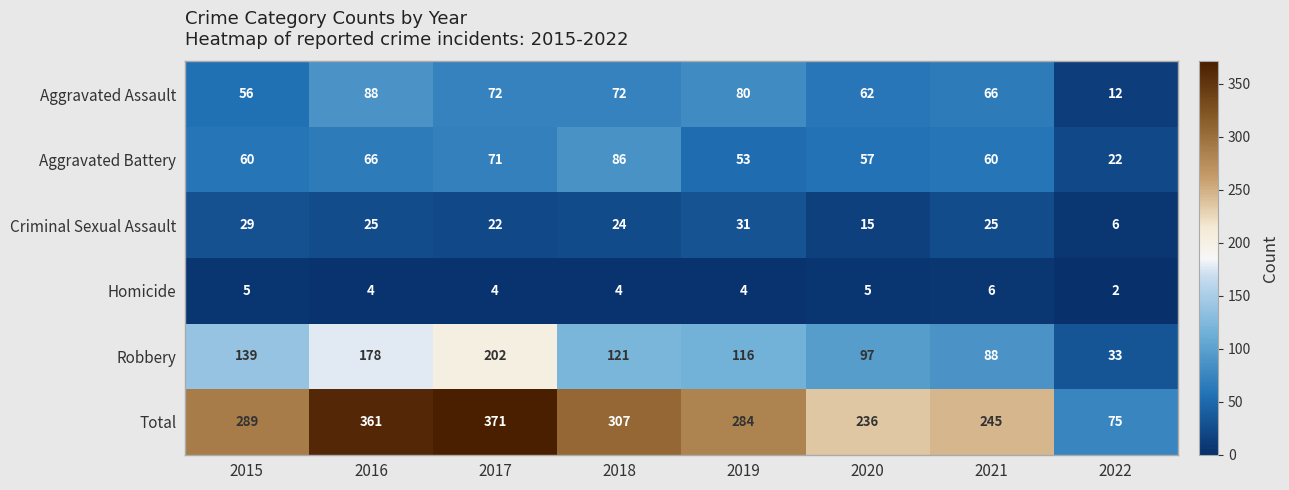

Between 2018 and 2021, which series saw the biggest shift?

Total